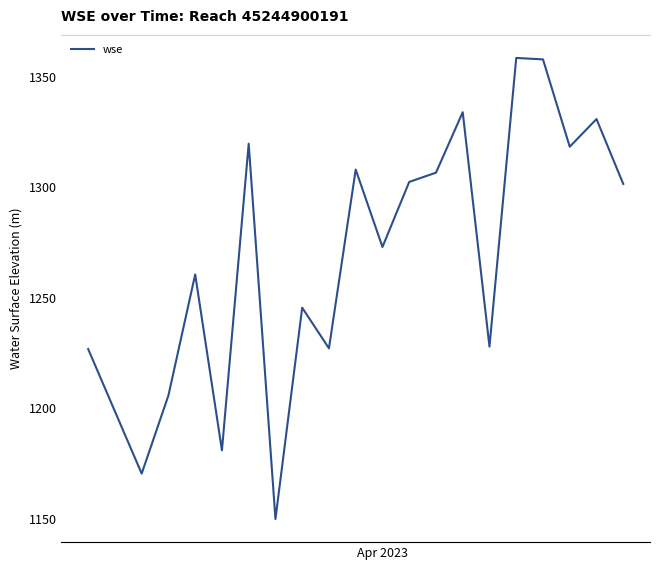

What is the difference between the maximum and minimum values?

208.6